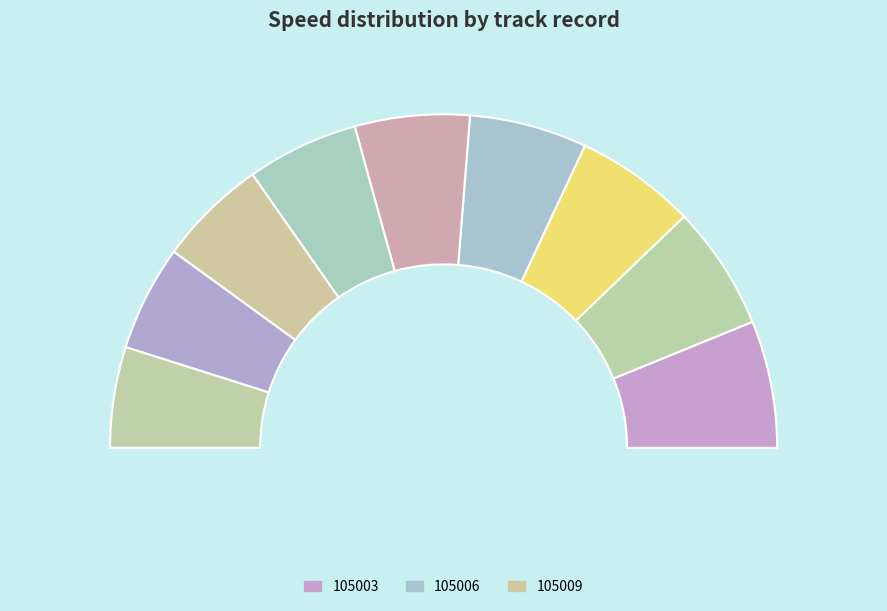

To the nearest percent, what is the combined percentage of 105006 and 105004?

23%